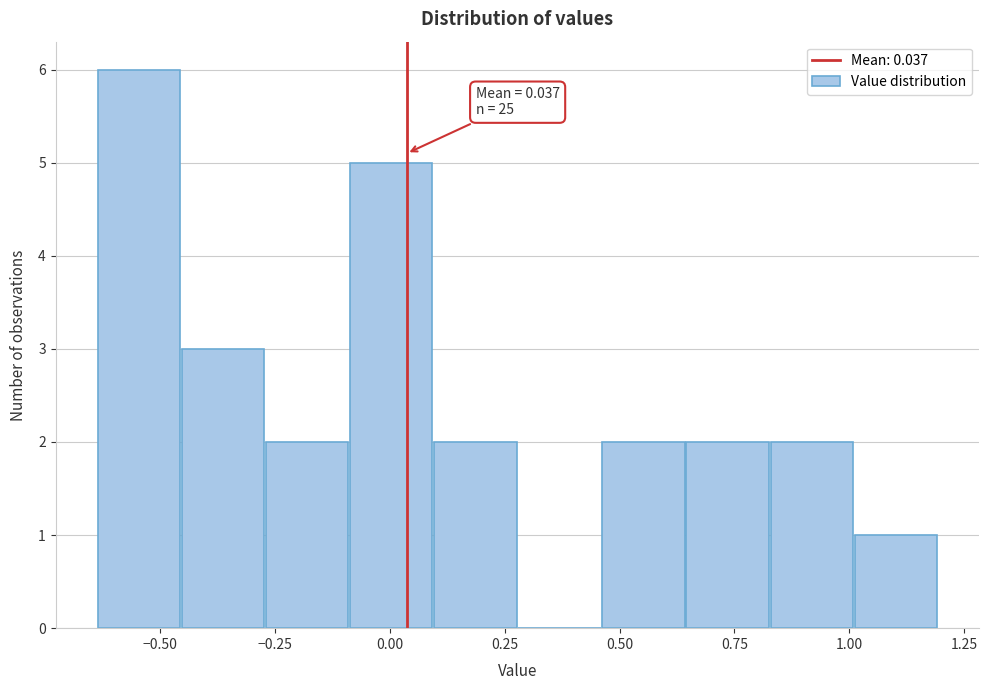

Read against the x-axis, roughly where is the centre of the tallest bar?

-0.55